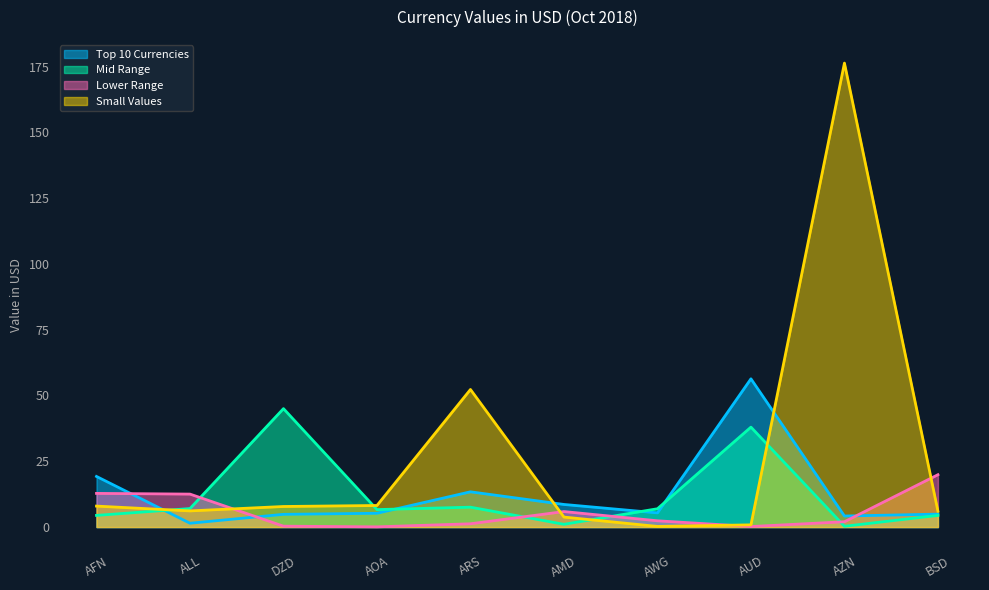

Where do Top 10 Currencies and Small Values first cross each other?

AFN and ALL